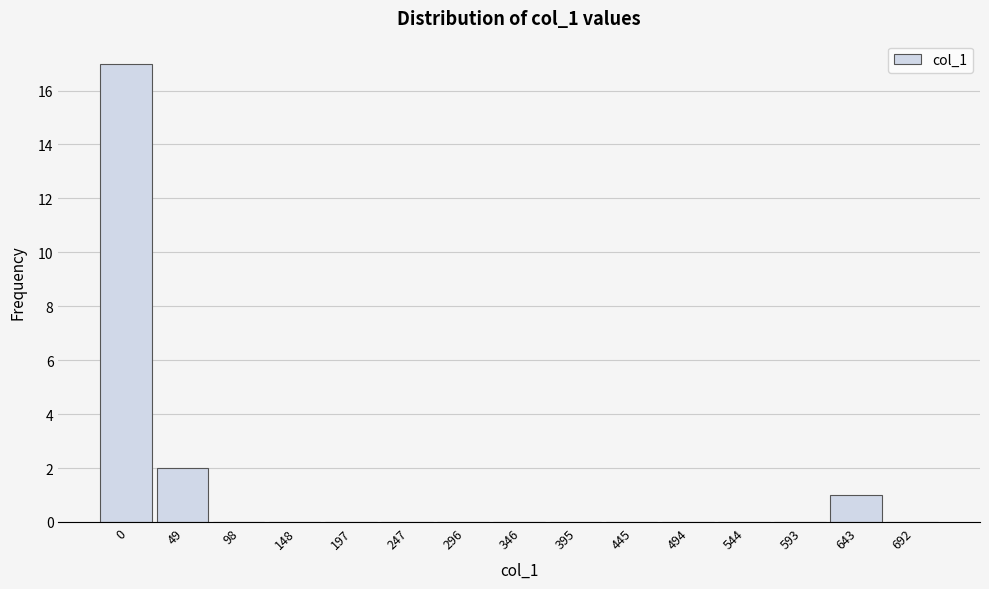

Reading left to right, transcribe all the data shown in this chart.

0=17	49=2	98=0	148=0	197=0	247=0	296=0	346=0	395=0	445=0	494=0	544=0	593=0	643=1	692=0